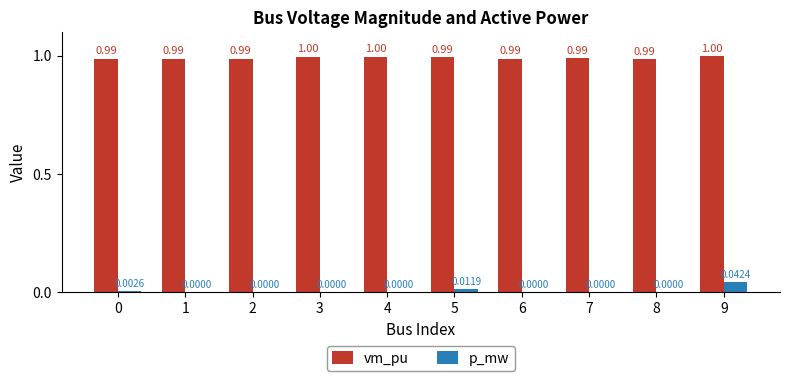

How many values in the p_mw series exceed 0?

3